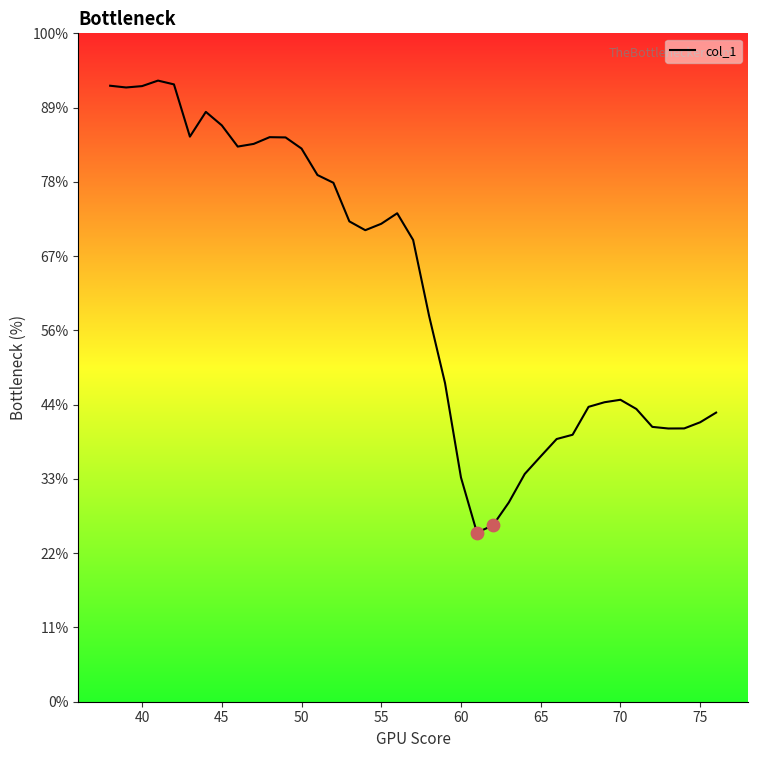

Is this an area chart (filled region under the line)?

Yes